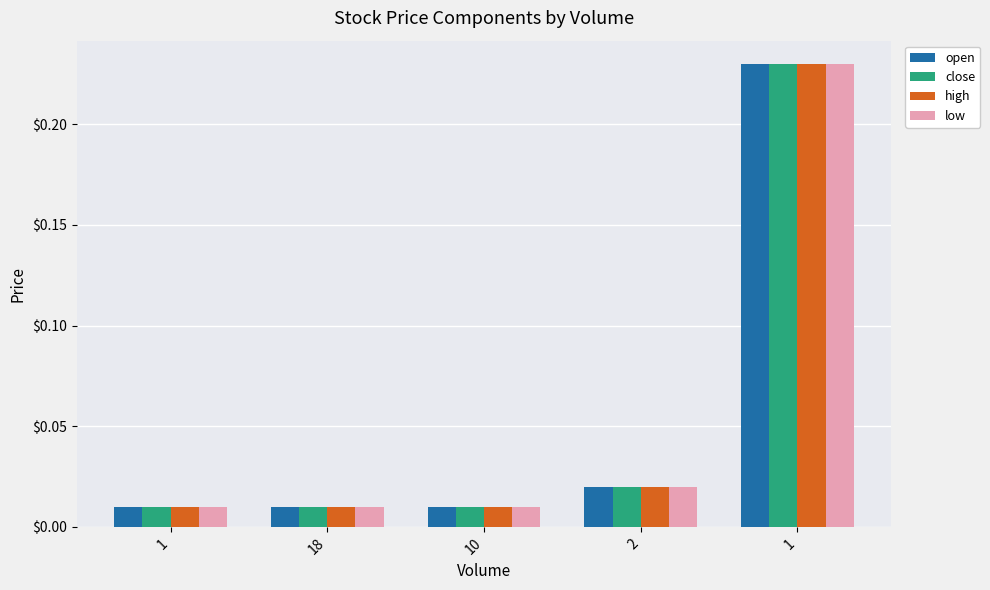

What are all the series names shown in the legend?

open, close, high, low